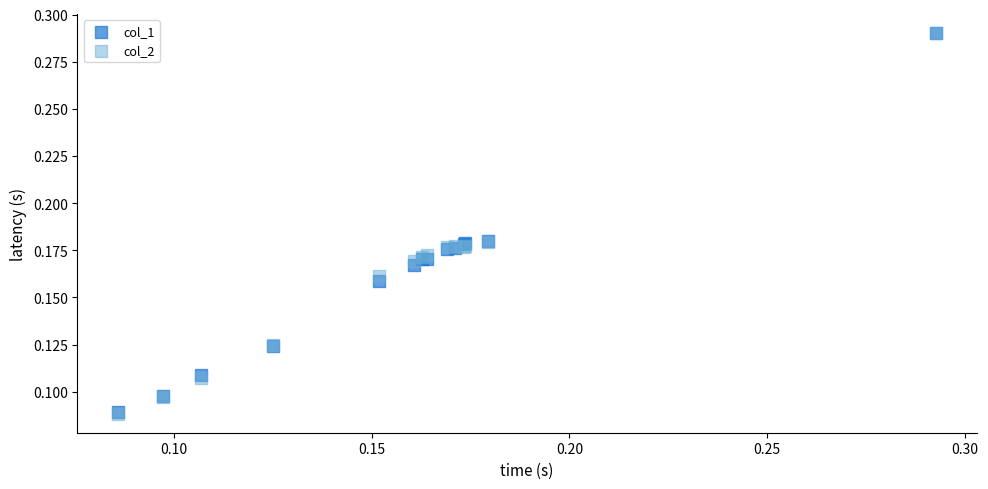

What are all the series names shown in the legend?

col_1, col_2